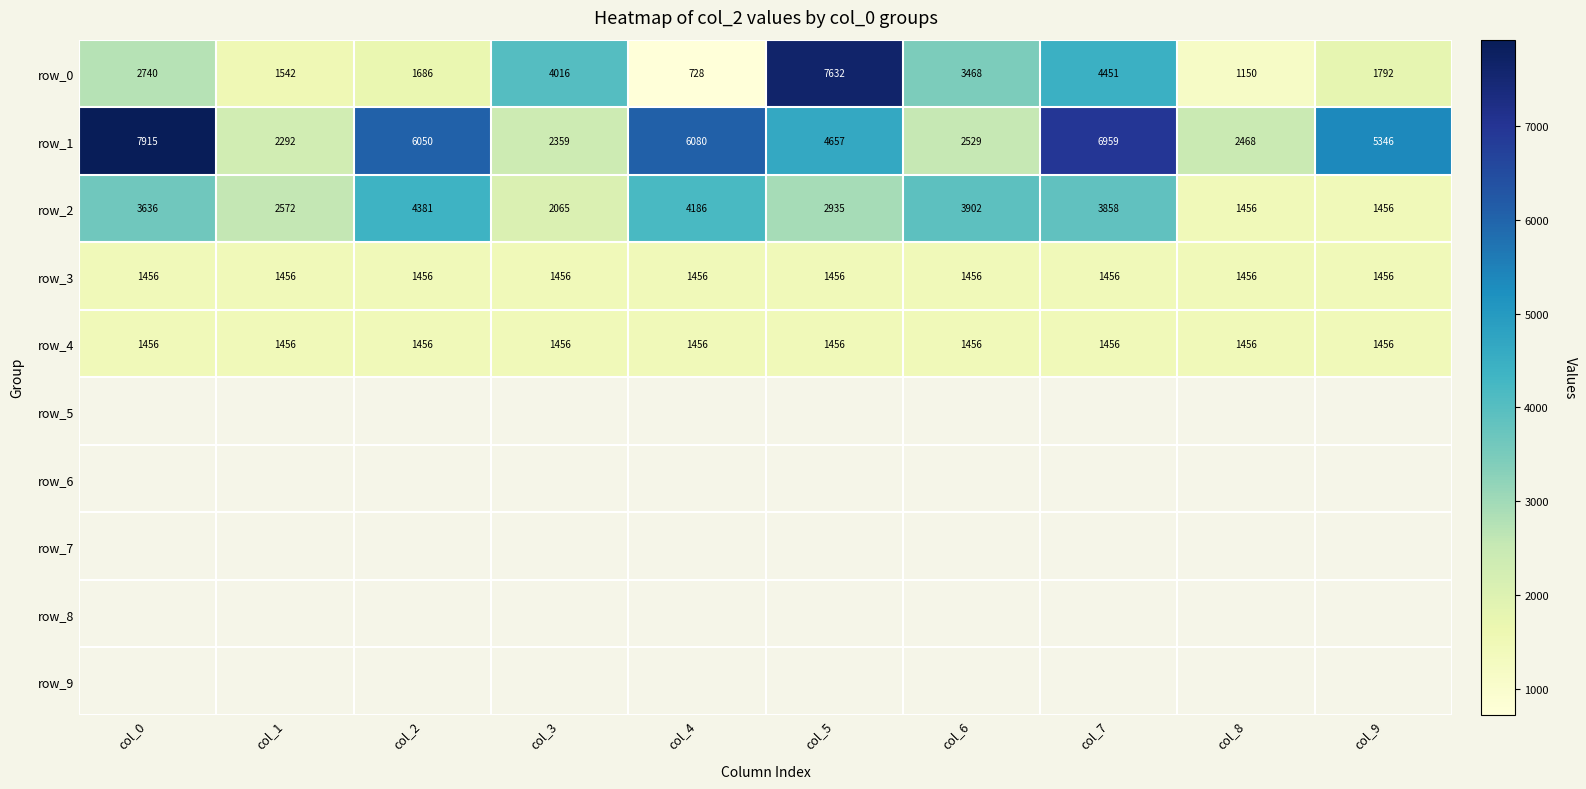

At how many categories does at least one series exceed 2683?

8